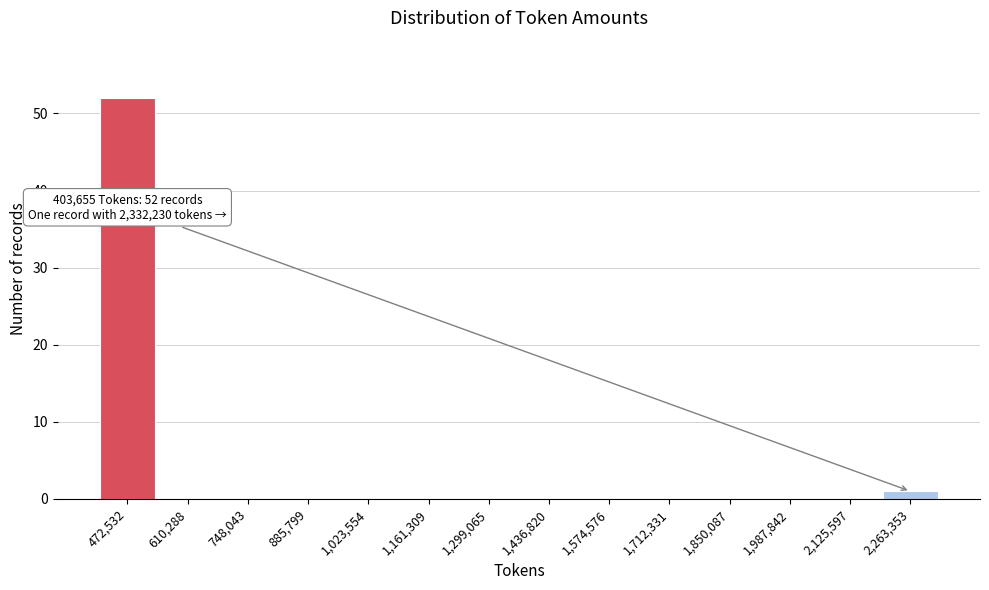

Over which range of the x-axis is the bar tallest?

400000 to 540000